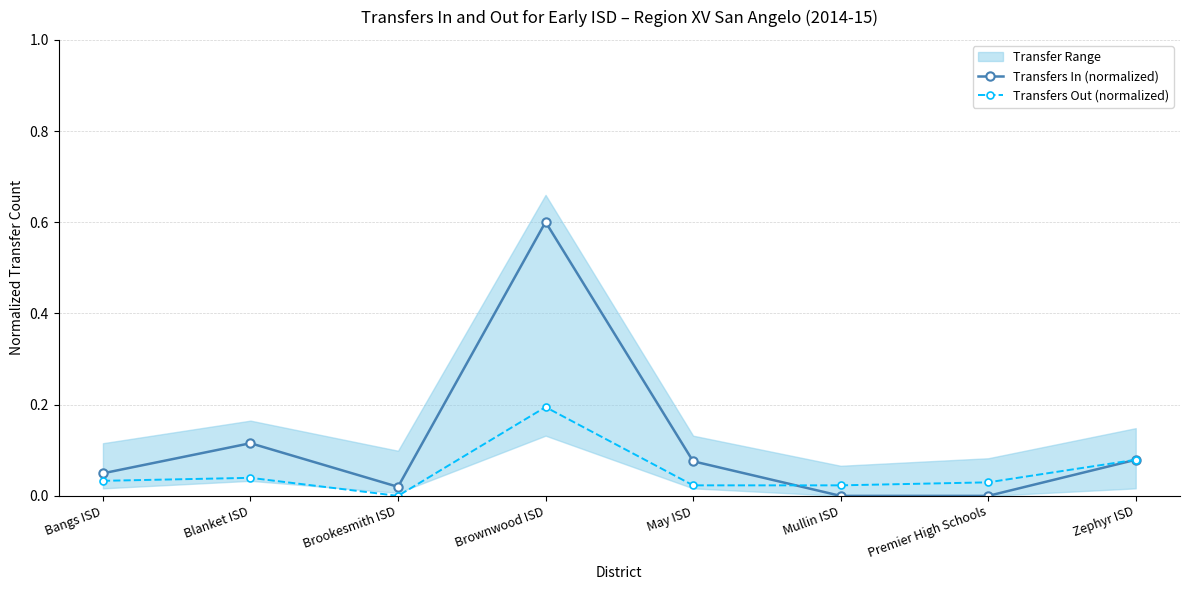

Reading left to right, list all the values displayed in this chart.

Transfers In (normalized): 0.0	0.1	0.0	0.6	0.1	0.0	0.0	0.1
Transfers Out (normalized): 0.0	0.0	0.0	0.2	0.0	0.0	0.0	0.1